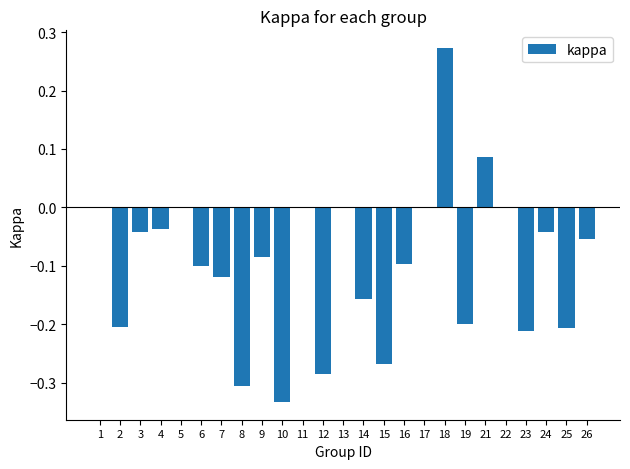

The chart shows a value of -0.2 at 14. True or false?

True